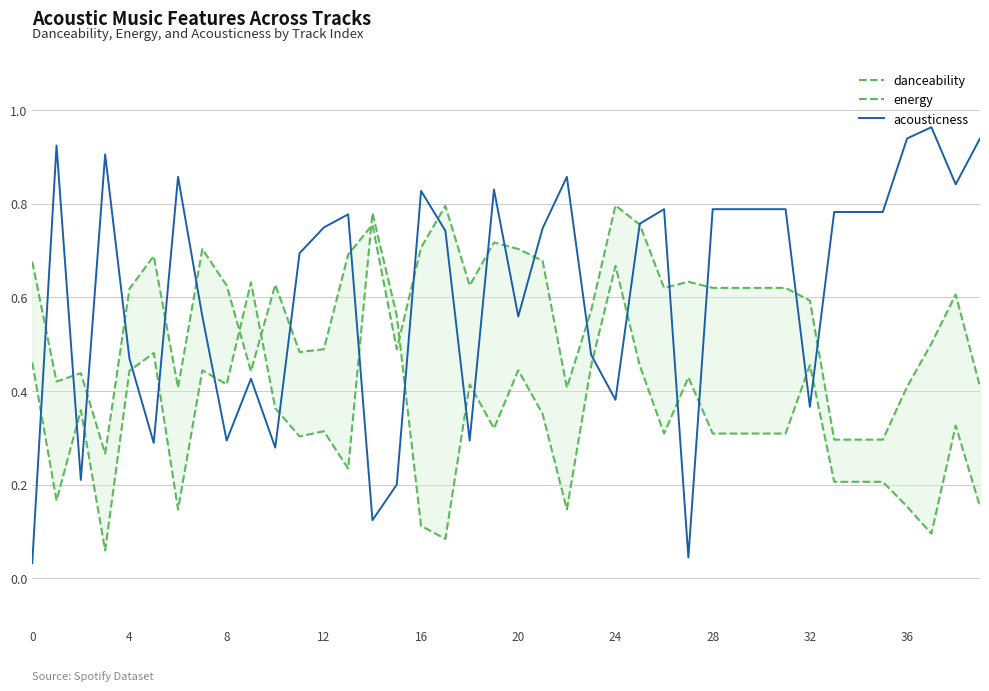

Is it true that acousticness equals 0.1 at 4?

False